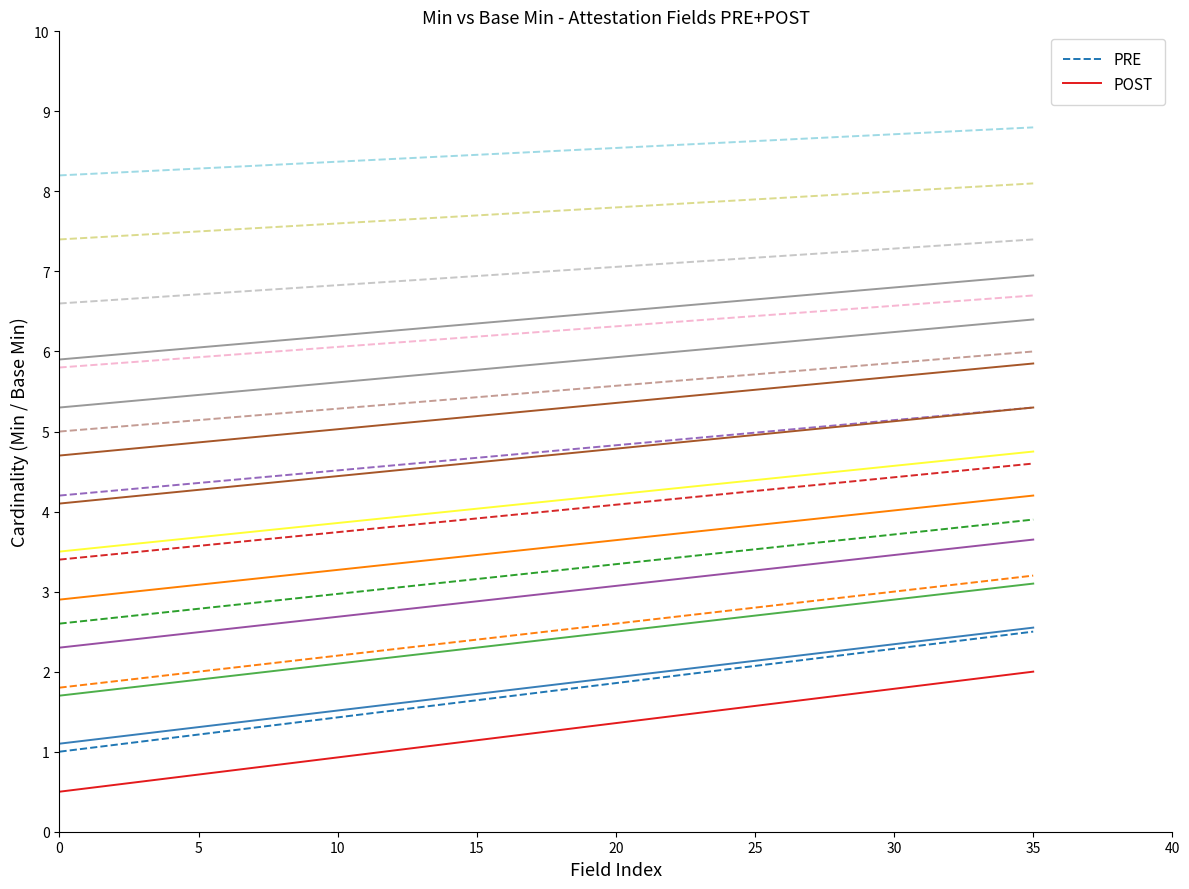

What is the minimum value for PRE?

1.0